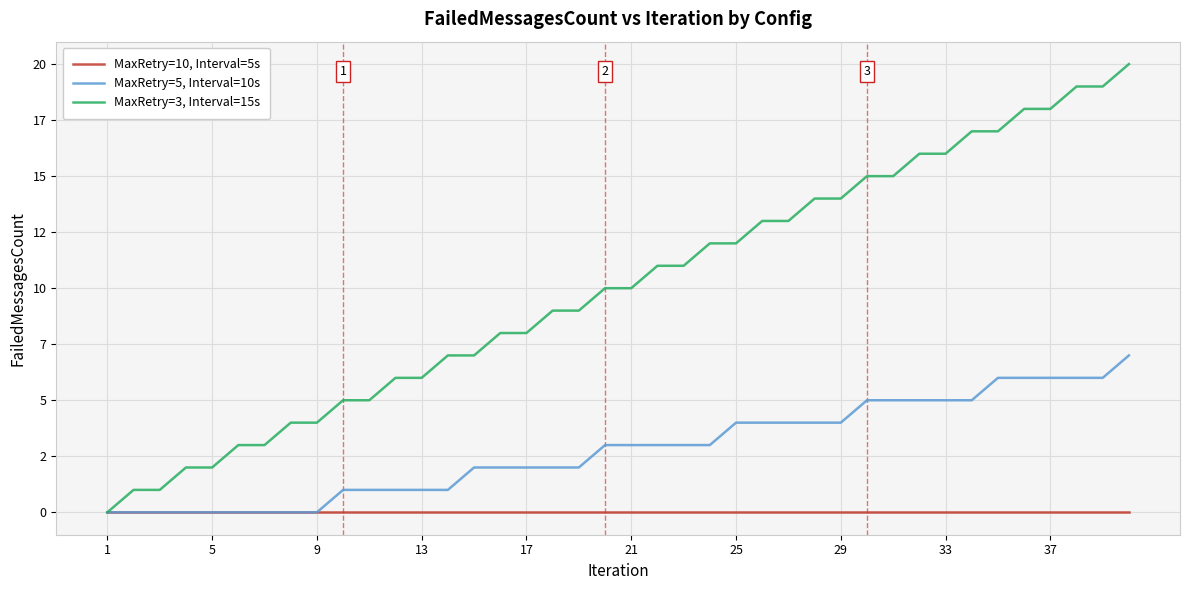

Does the chart display data point markers on the line(s)?

No